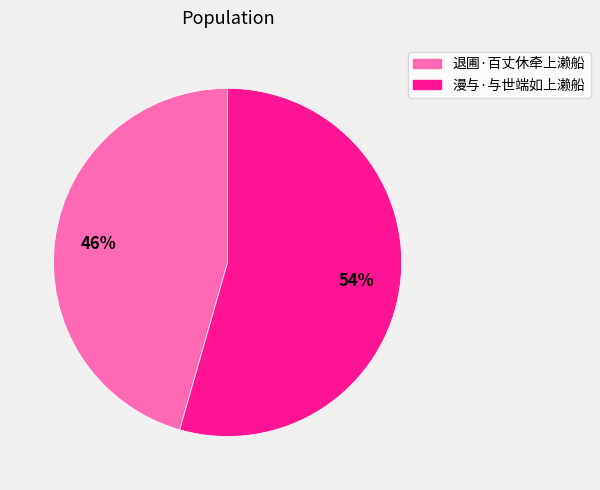

To the nearest percent, what is the combined percentage of 漫与·与世端如上濑船 and 退圃·百丈休牵上濑船?

100%